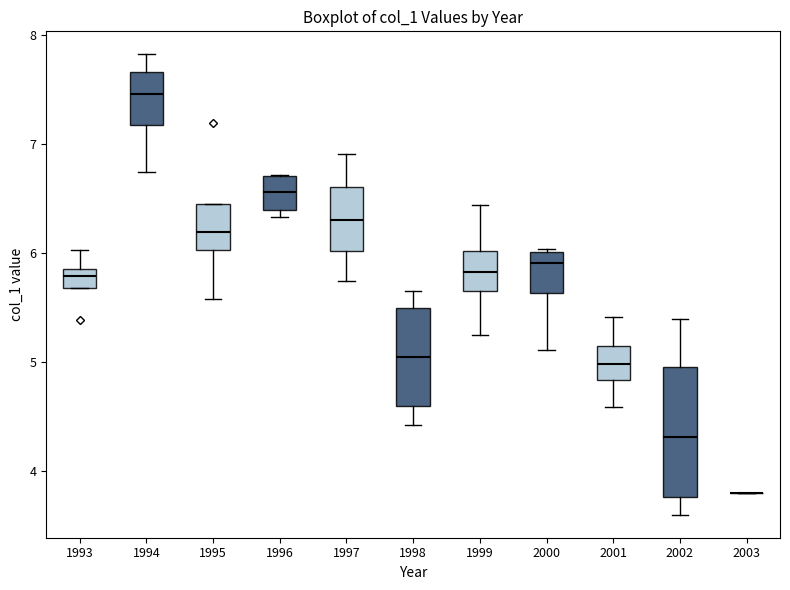

Reading left to right, transcribe this box plot: for each box, give where its median line is, the range the box spans, and where its two whiskers end, as read against the y-axis. The values are not printed on the chart, so give them approximately, as read against the axis.

1993: median 5.8, box 5.7 to 5.9, whiskers 5.7 to 6.0
1994: median 7.5, box 7.2 to 7.7, whiskers 6.7 to 7.8
1995: median 6.2, box 6.0 to 6.5, whiskers 5.6 to 6.5
1996: median 6.6, box 6.4 to 6.7, whiskers 6.3 to 6.7
1997: median 6.3, box 6.0 to 6.6, whiskers 5.7 to 6.9
1998: median 5.0, box 4.6 to 5.5, whiskers 4.4 to 5.7
1999: median 5.8, box 5.6 to 6.0, whiskers 5.2 to 6.4
2000: median 5.9, box 5.6 to 6.0, whiskers 5.1 to 6.0
2001: median 5.0, box 4.8 to 5.1, whiskers 4.6 to 5.4
2002: median 4.3, box 3.8 to 4.9, whiskers 3.6 to 5.4
2003: box collapsed to a line at 3.8, whiskers 3.8 to 3.8